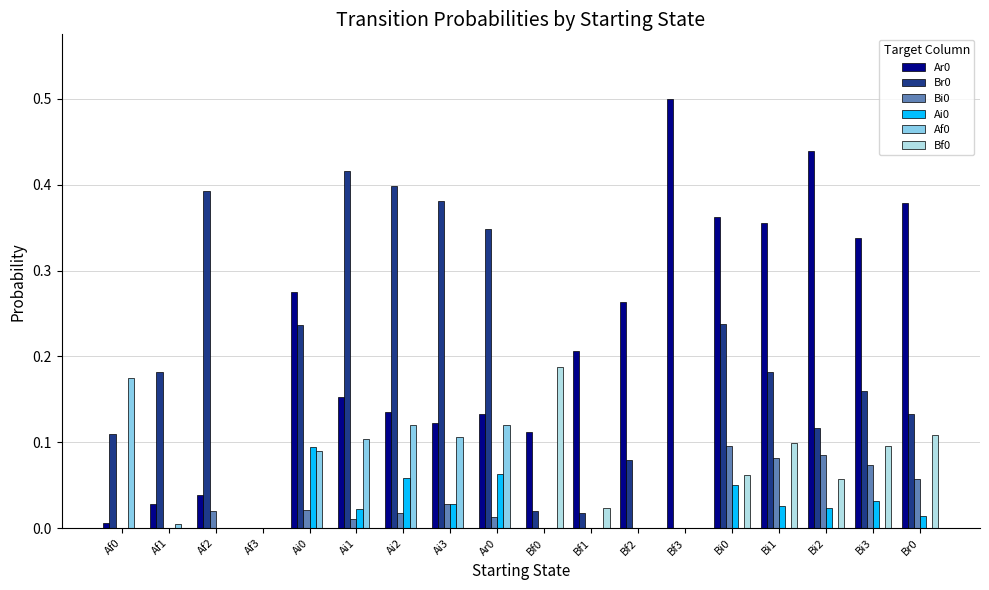

What is the sum of all Bf0 values?

0.6